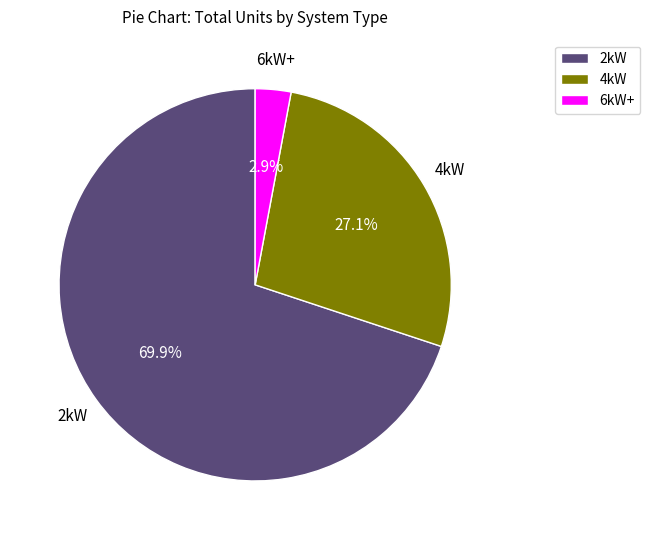

What is the ratio of the value at 2kW to the value at 4kW?

2.6